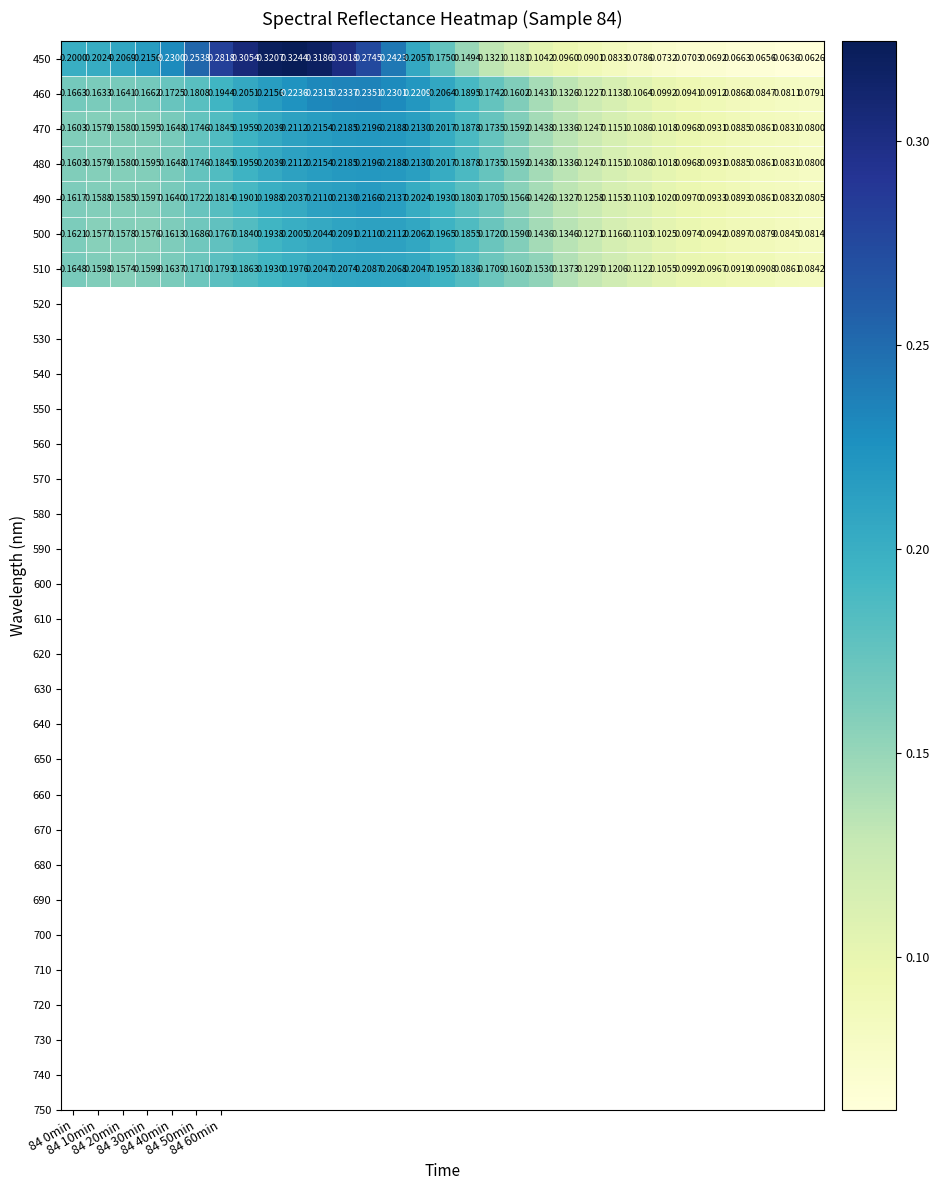

How many distinct data groups are displayed?

7